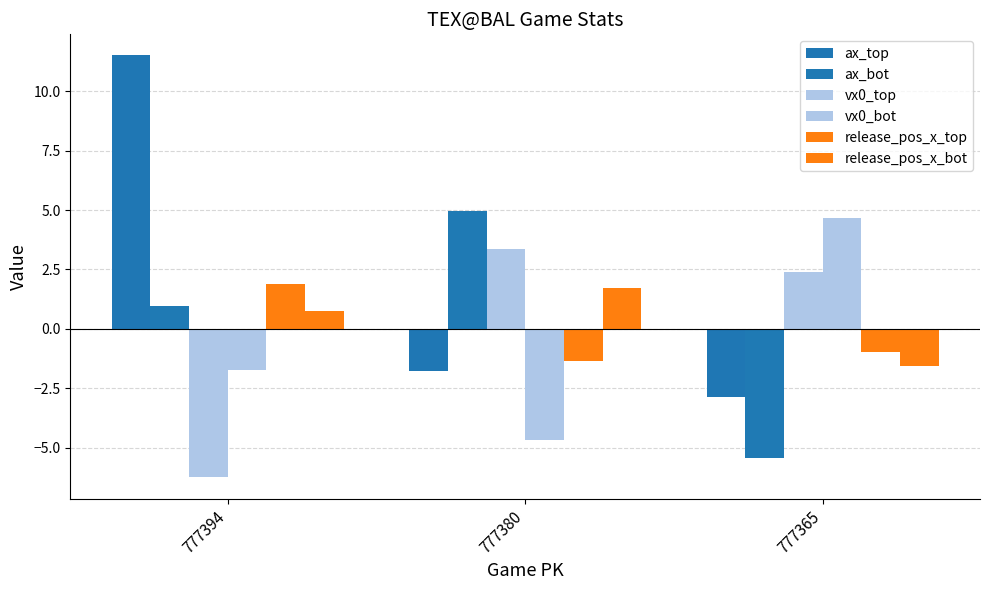

Between 777365 and 777394, which is larger?

777394